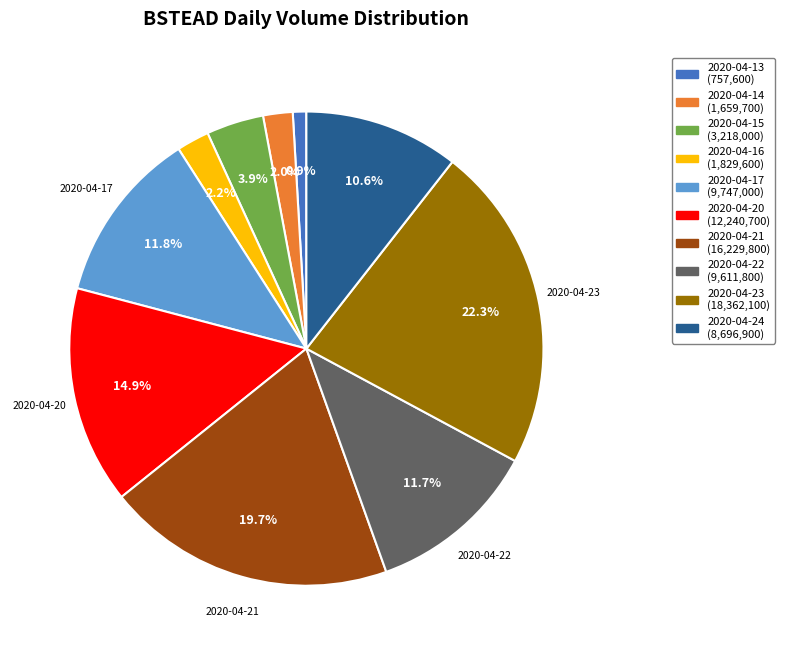

What percentage is the 2020-04-15 slice, to the nearest percent?

4%